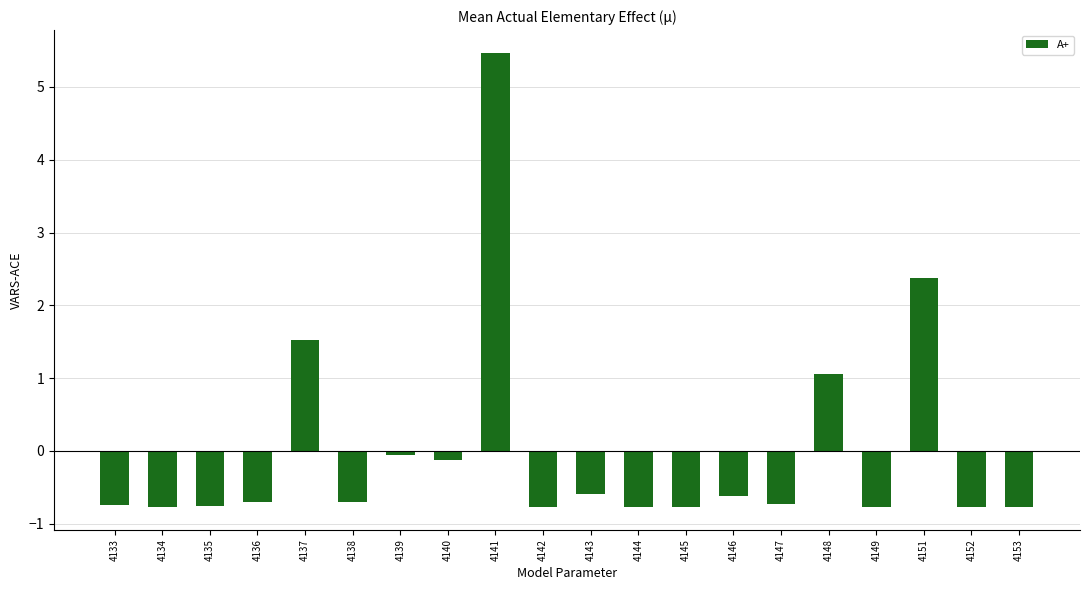

Read the value at 4145.

-0.8